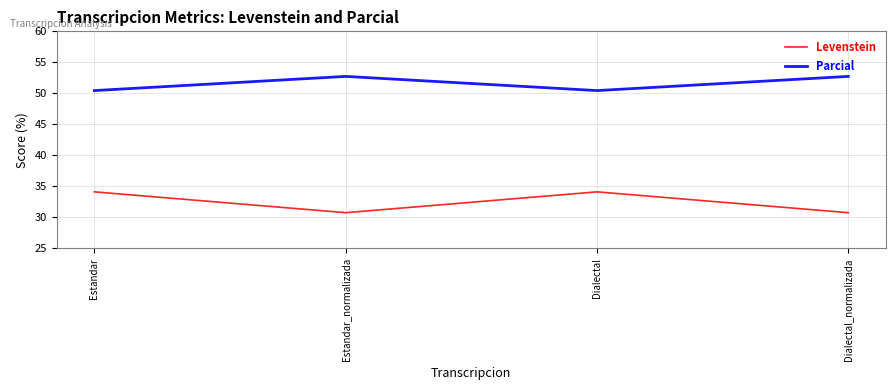

What value does the Levenstein series have at Estandar?

34.1